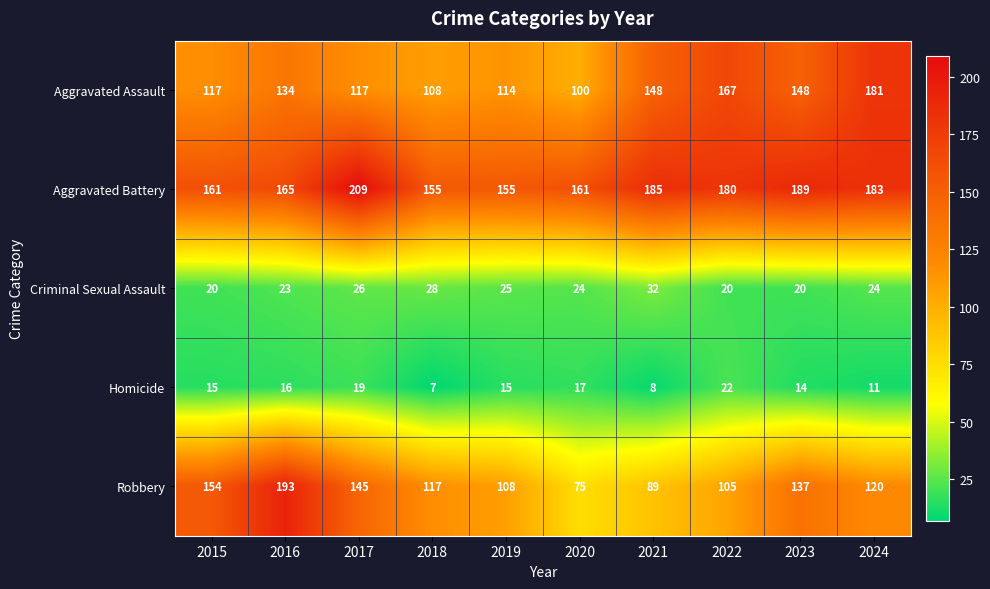

Which series has the largest total across all categories?

Aggravated Battery